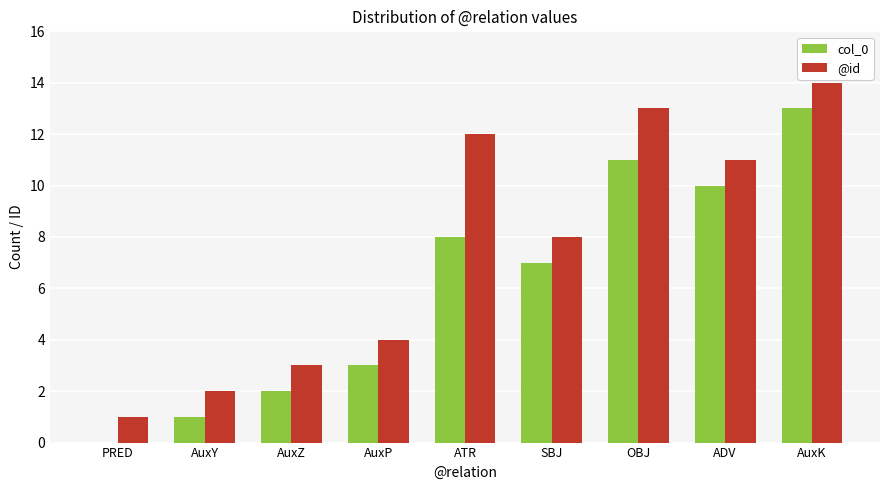

Reading right to left, extract all data points from this chart.

col_0: 13	10	11	7	8	3	2	1	0
@id: 14	11	13	8	12	4	3	2	1